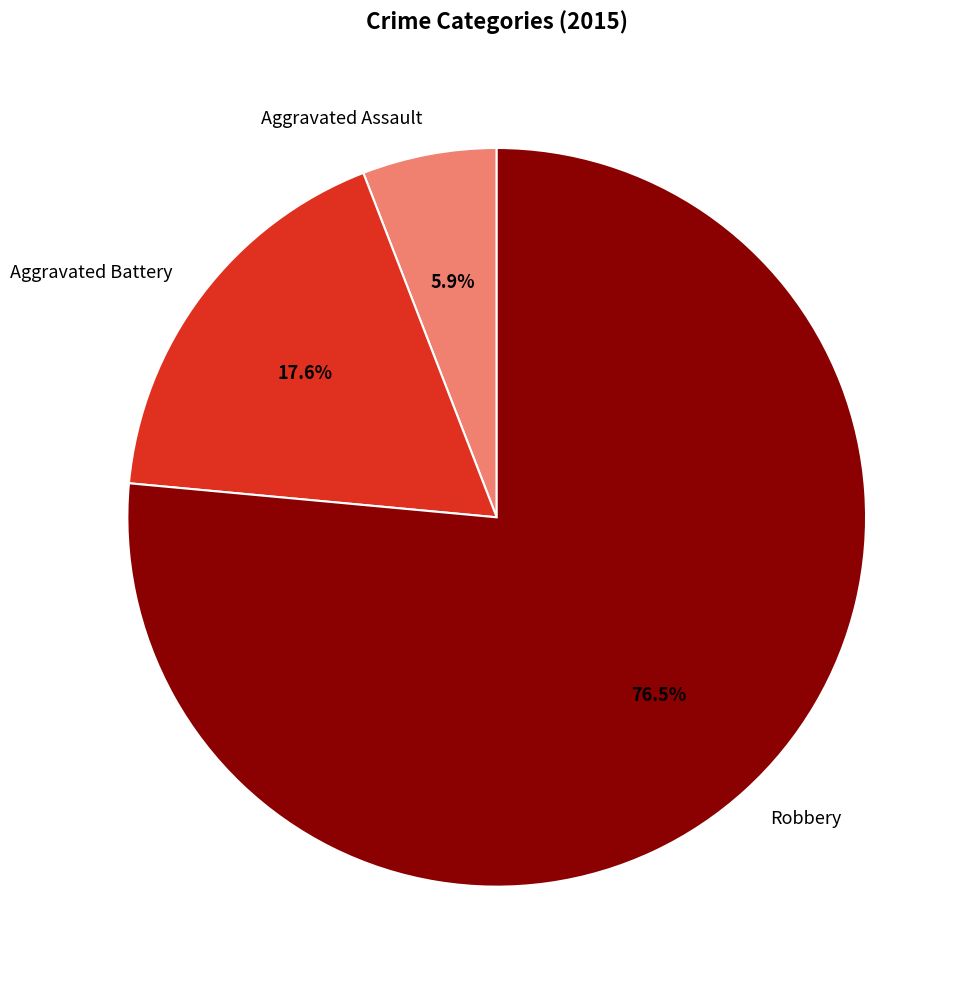

Is it true that Robbery is 91% of the pie?

False